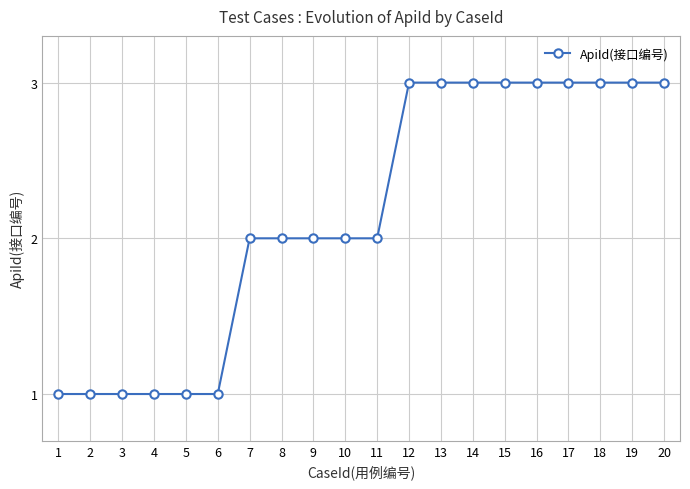

Between 18 and 8, which is larger?

18